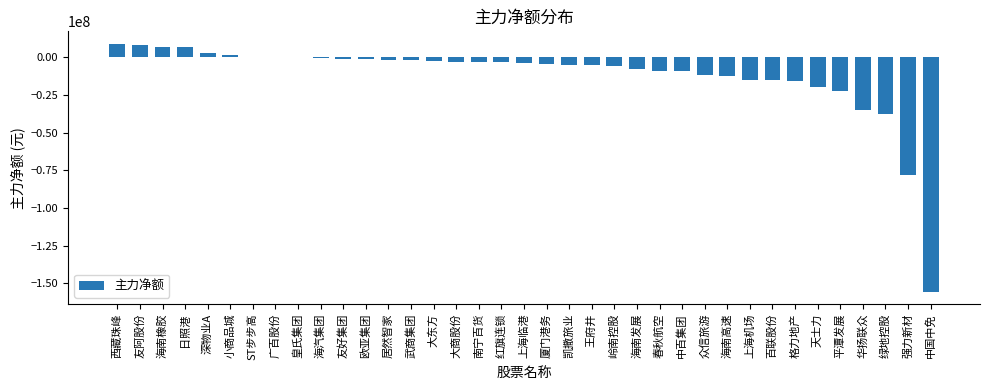

How many categories are shown in the chart?

37